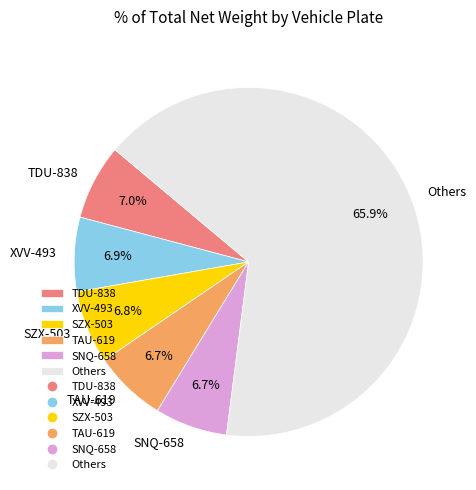

Is there a majority slice in this chart?

Yes